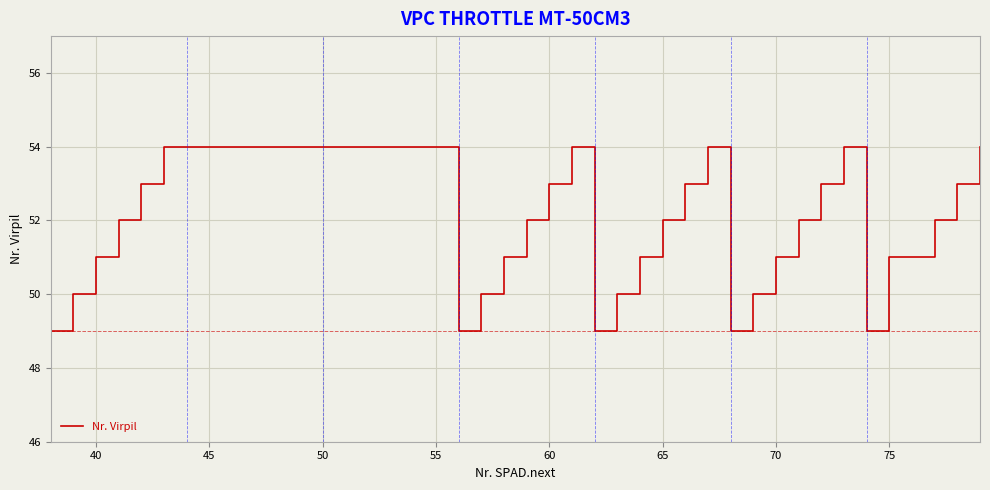

What is the smallest value displayed?

49